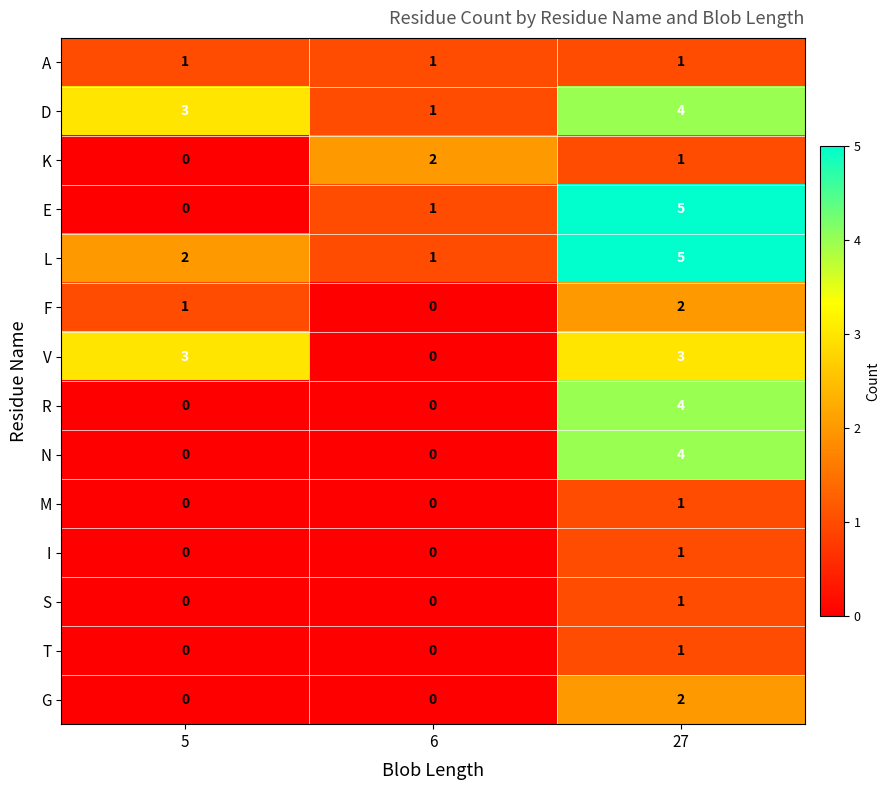

What is the spread (max minus min) of values at 5?

3